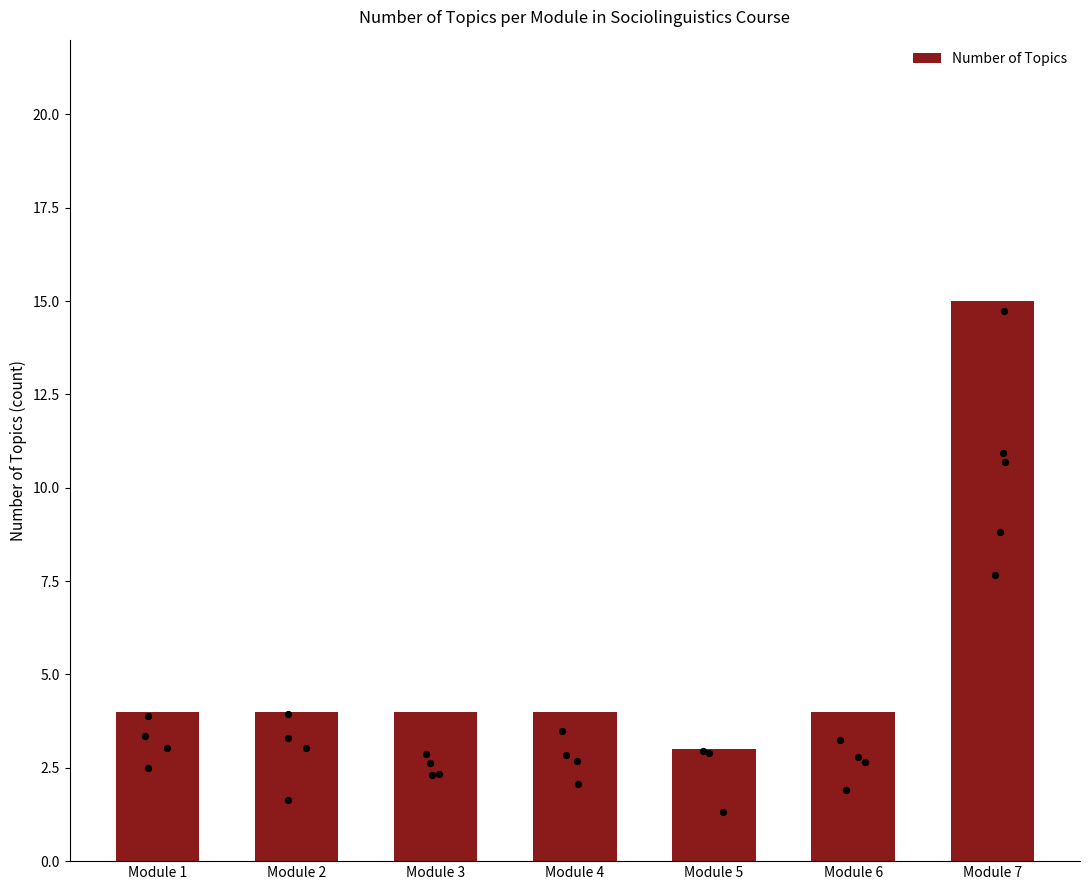

Between Module 1 and Module 7, which is larger?

Module 7